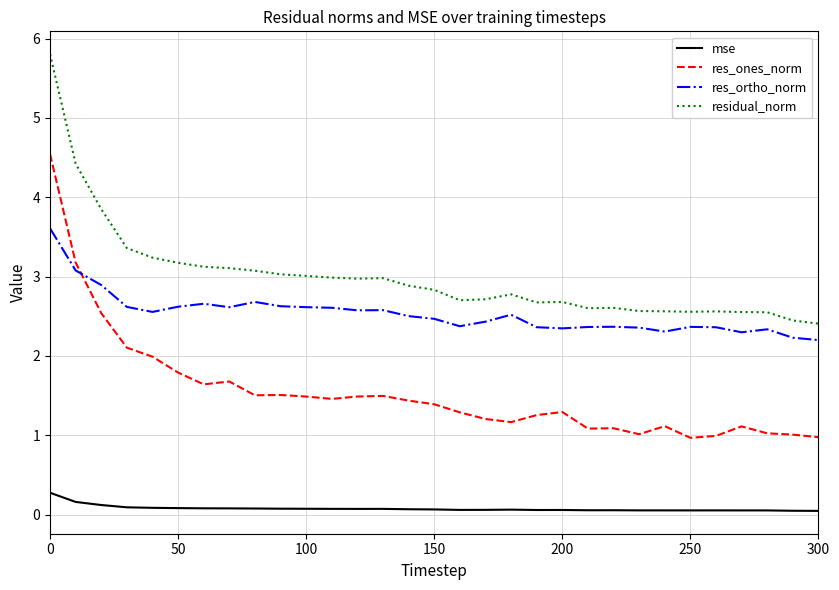

Which series has the widest spread of values?

res_ones_norm